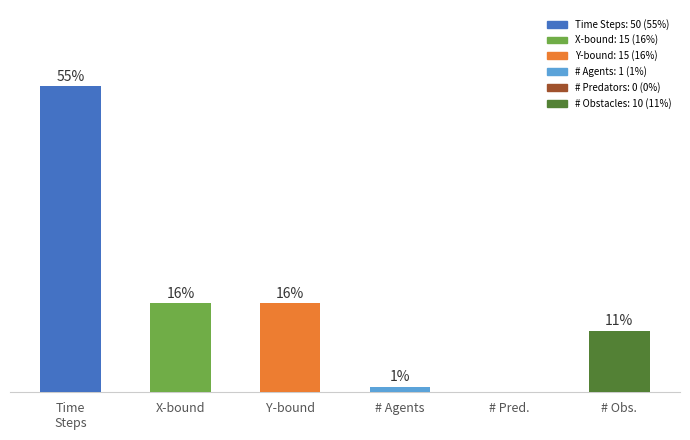

Between X-bound and # Pred., which is larger?

X-bound